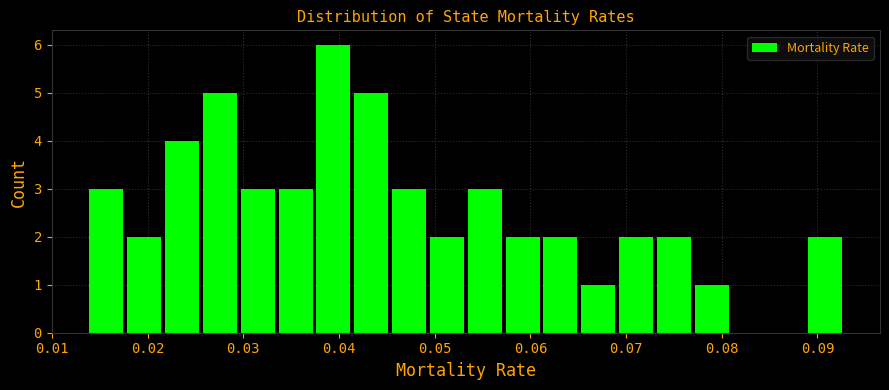

Read against the x-axis, roughly where is the centre of the tallest bar?

0.039